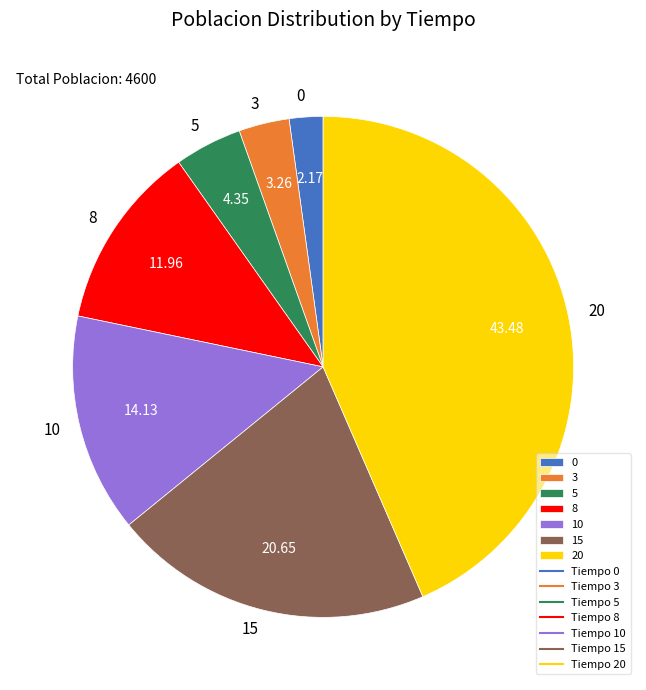

Does 10 represent more than half of the total?

No